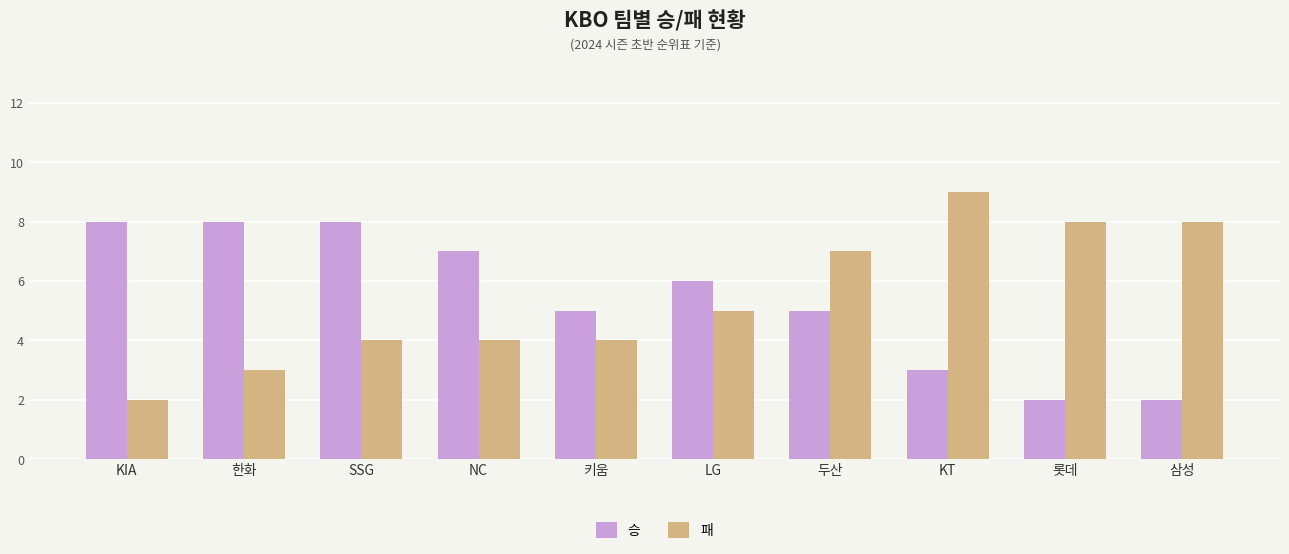

What is the minimum value shown in the chart?

2